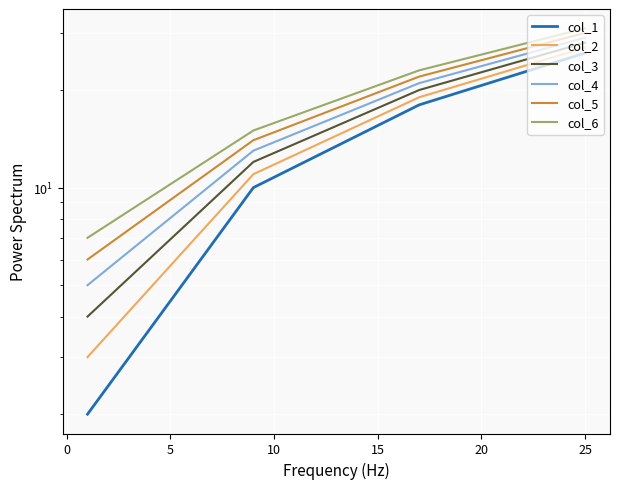

How many values in the col_3 series exceed 20?

1